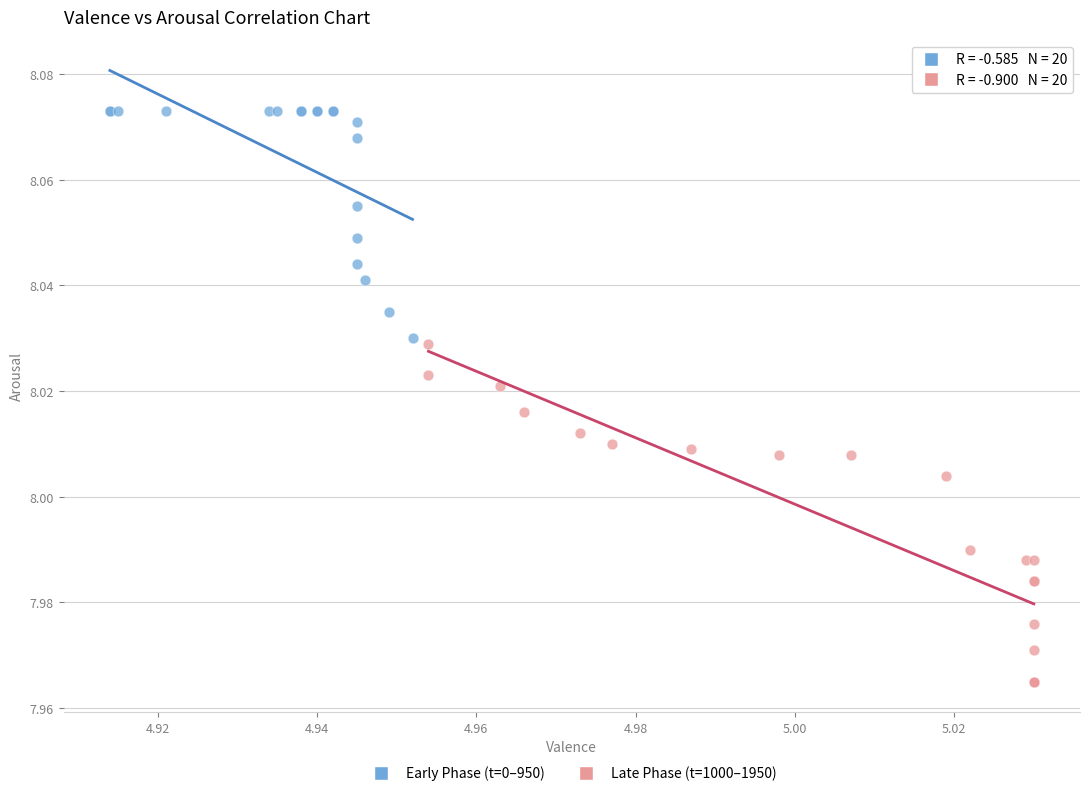

Which series reaches the minimum Y coordinate?

Late Phase (t=1000–1950)